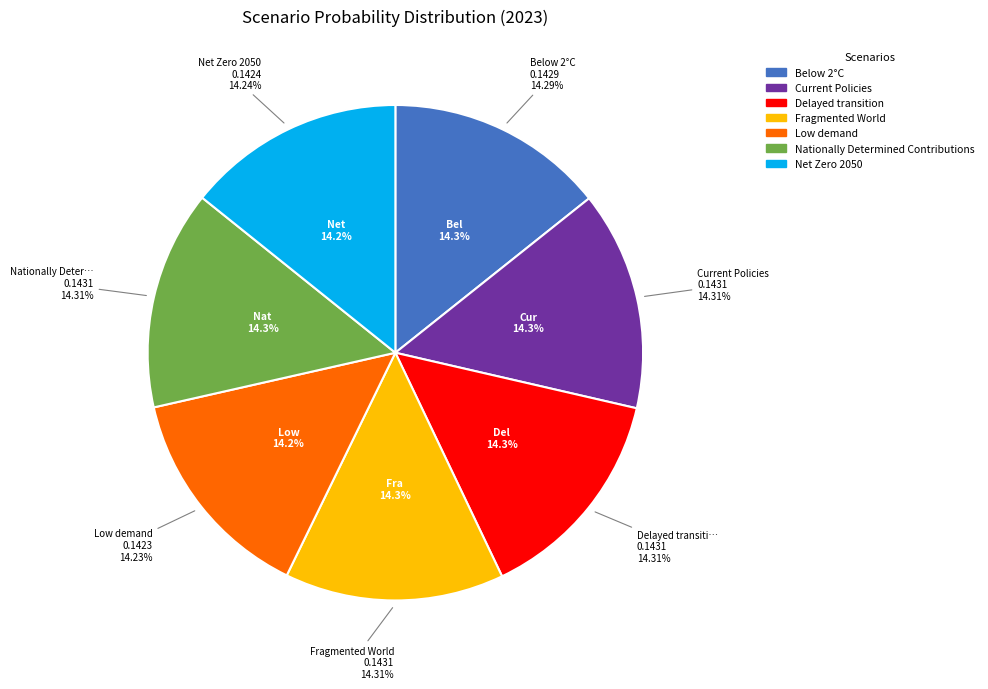

Which category has the smallest portion of the pie?

Low demand